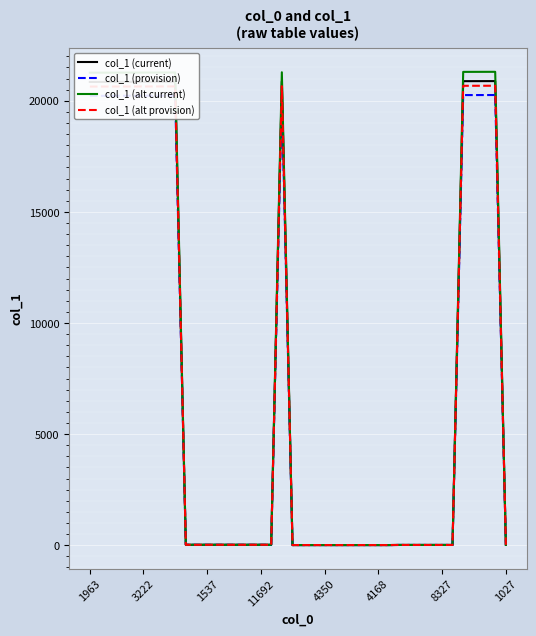

Which series has the largest range (max minus min)?

col_1 (alt current)